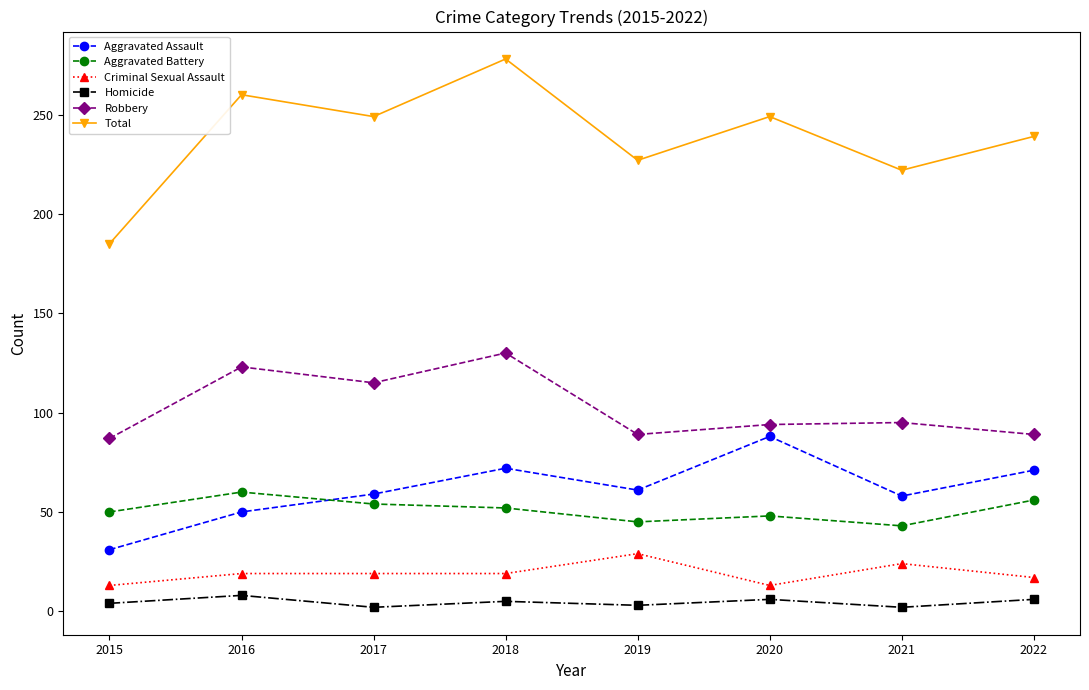

What is the greatest value displayed?

278